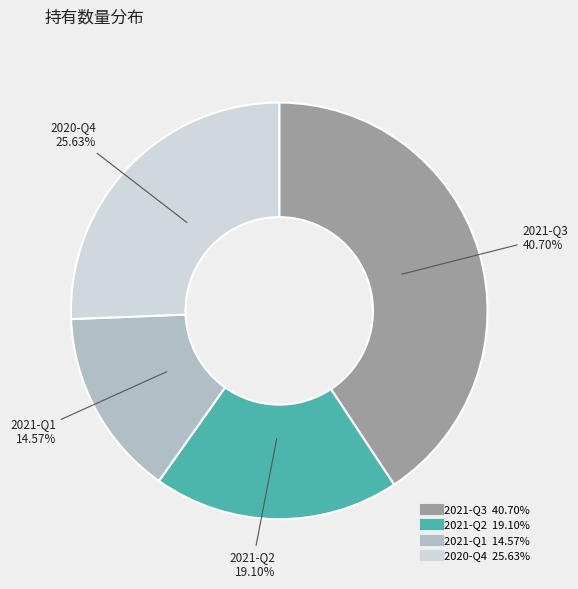

To the nearest percent, what portion does 2020-Q4 represent?

26%